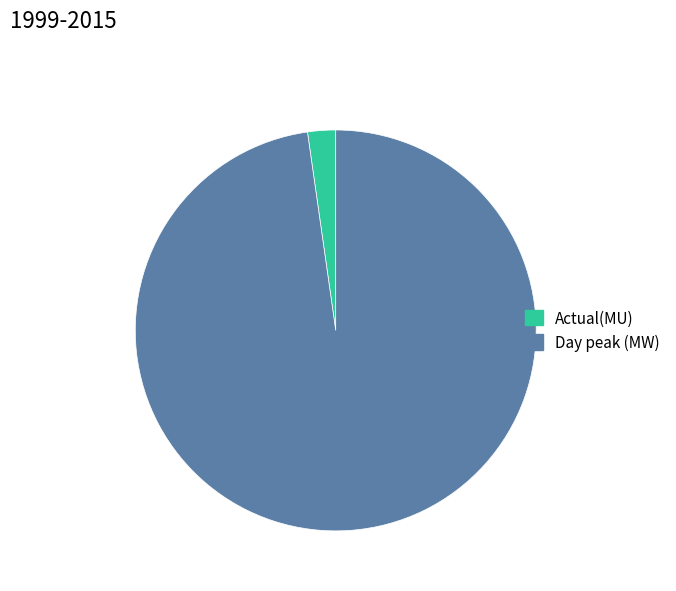

Count the number of slices in the pie.

2